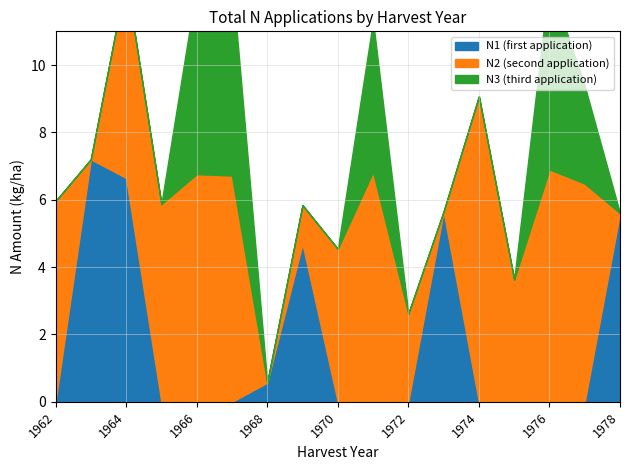

How many categories are shown in the chart?

17